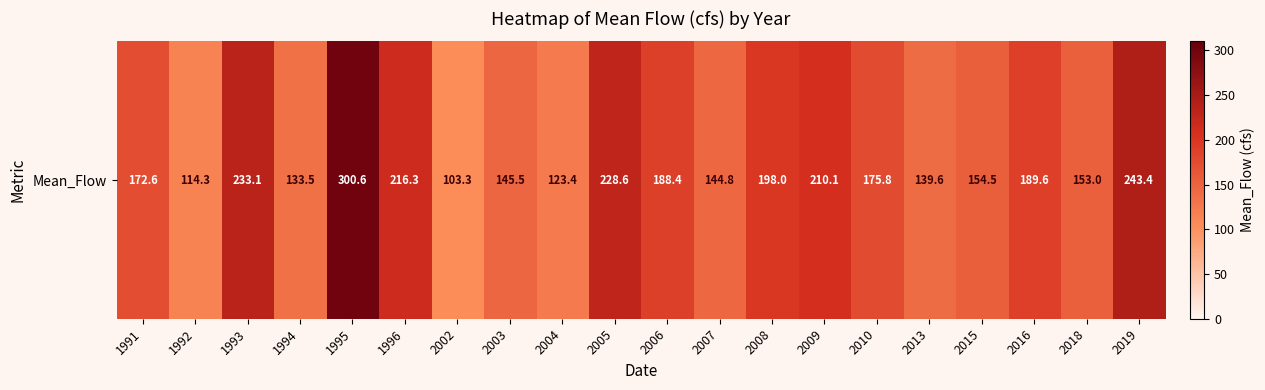

Is it true that the value at 2004 is 42.7?

False